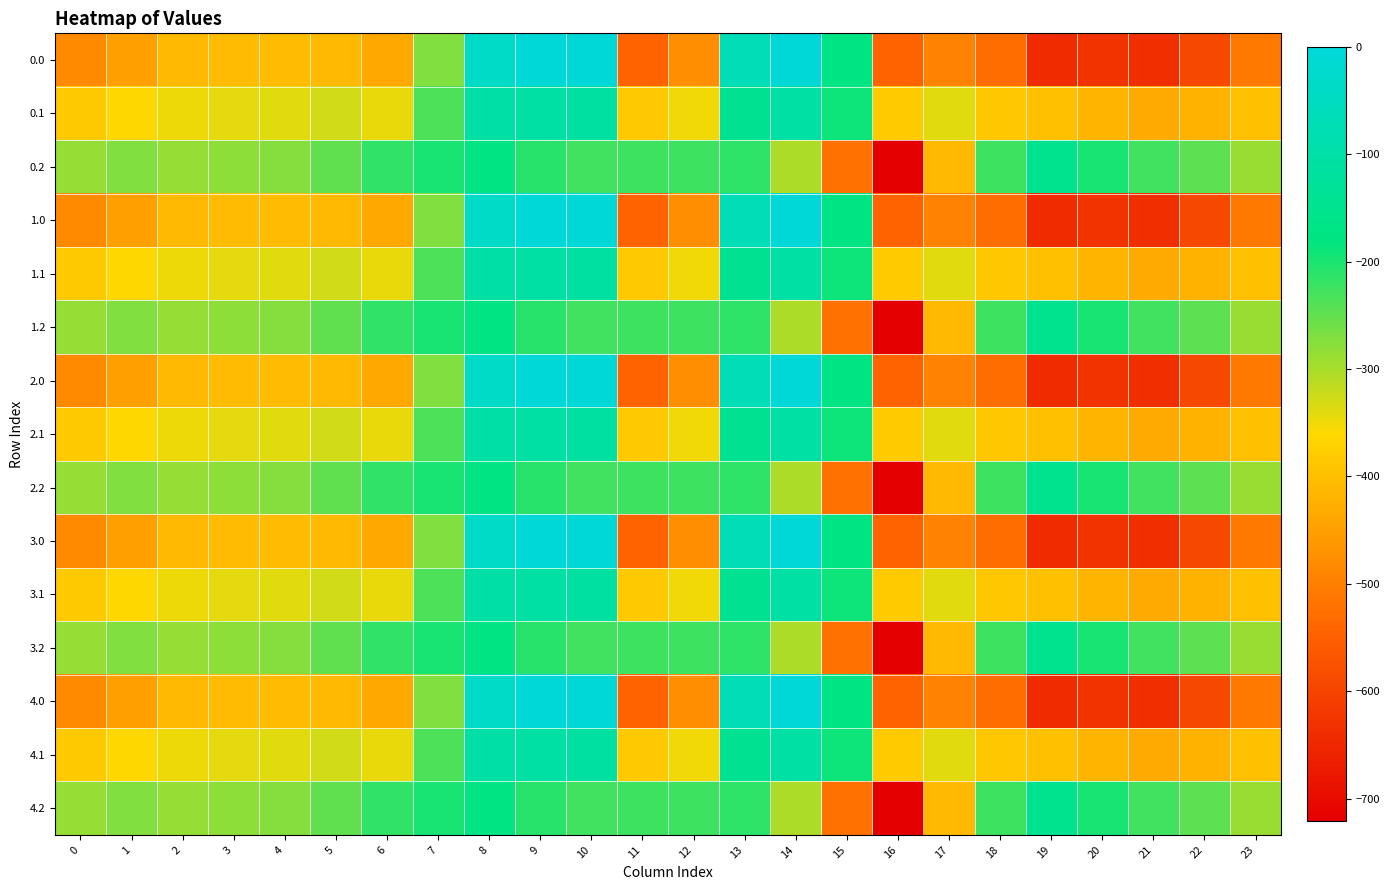

At which category does the chart reach its peak across all series?

9